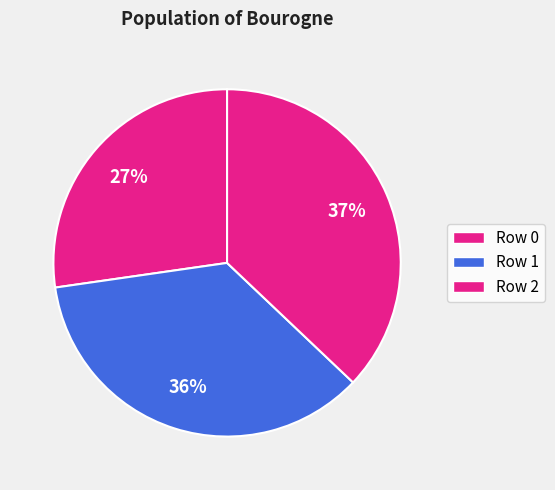

Rank the categories by value from highest to lowest.

Row 2, Row 1, Row 0